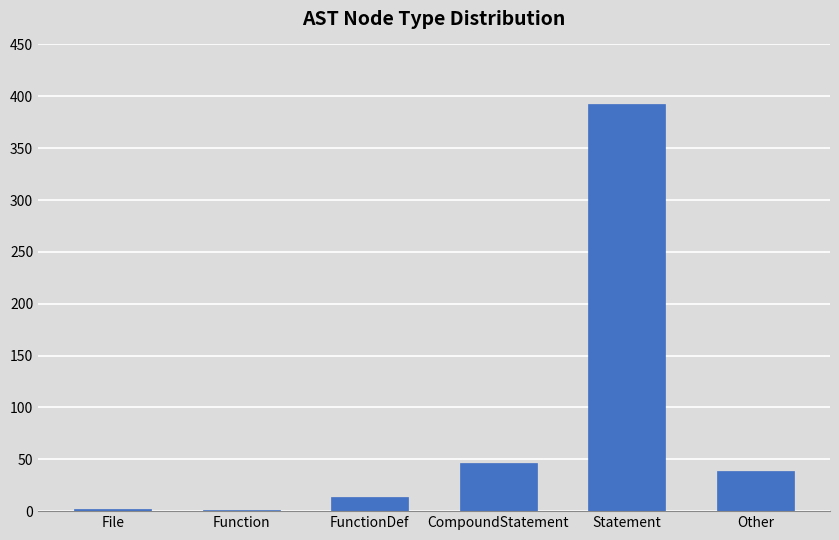

Approximately how many times larger is the value at Statement compared to Other?

10.1